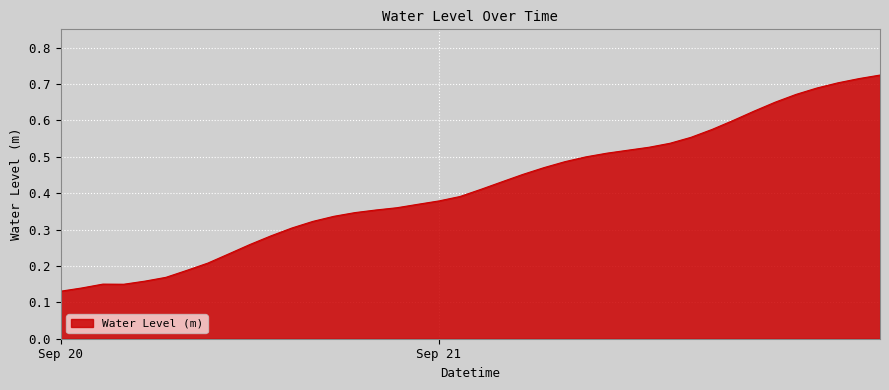

Count the values in the range 0 to 1.

40